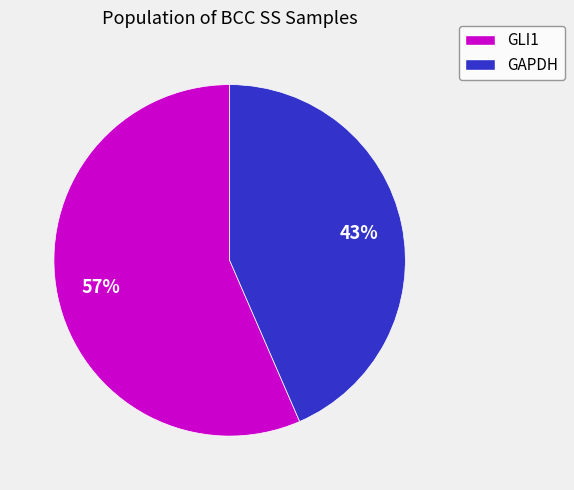

How many segments does this pie chart have?

2